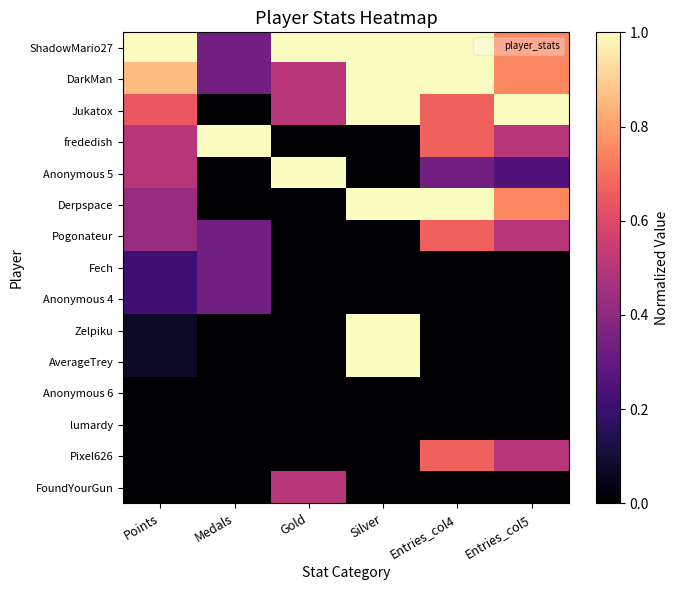

What is the total value across all series at Silver?

6.0